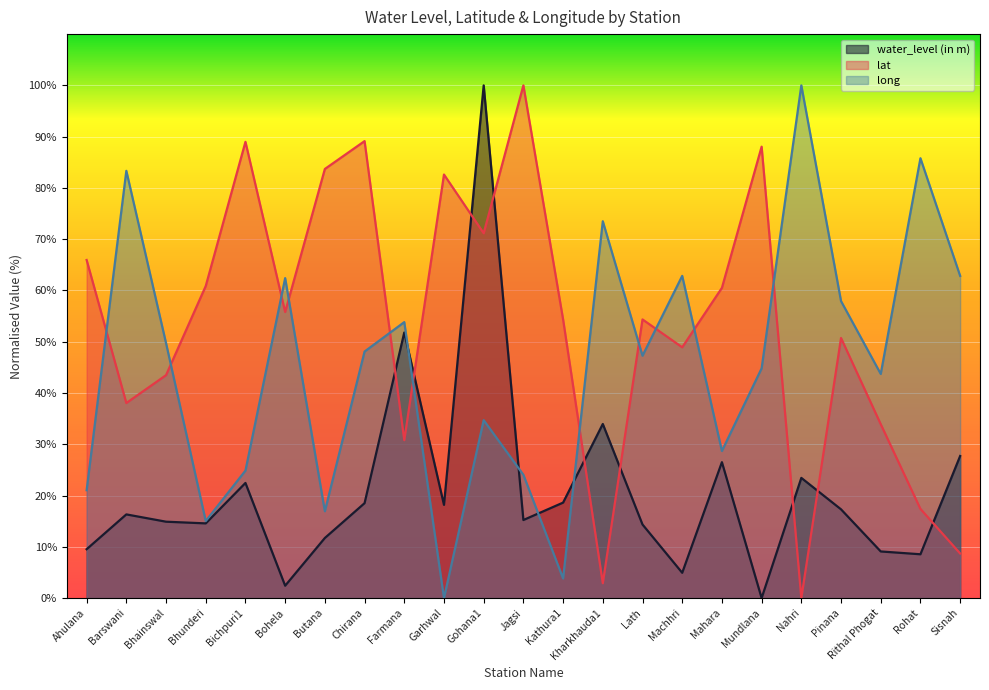

At which label does lat first exceed 54?

Ahulana